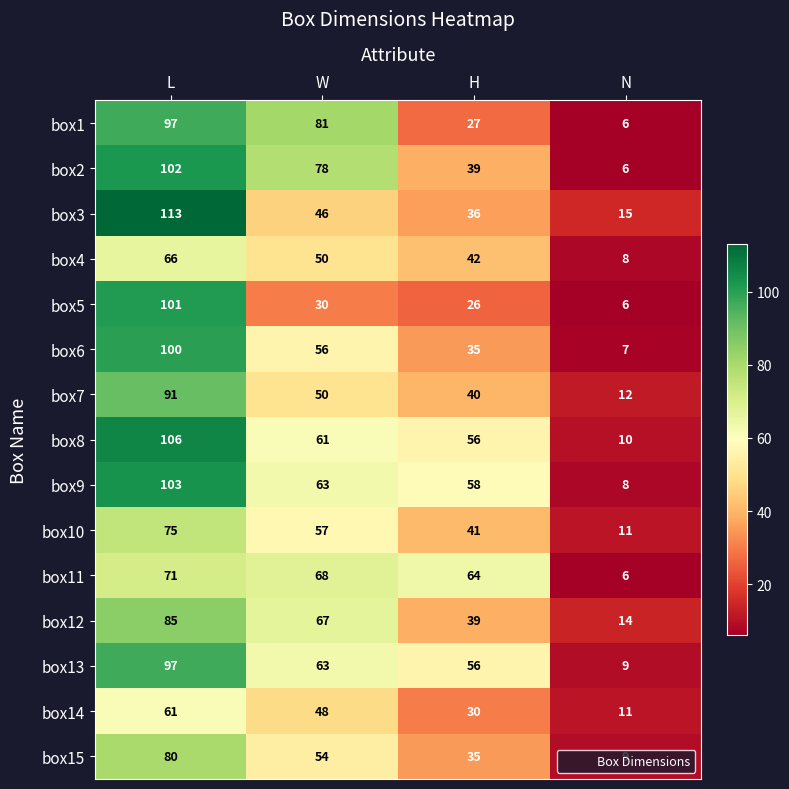

Count the number of data series in this chart.

15